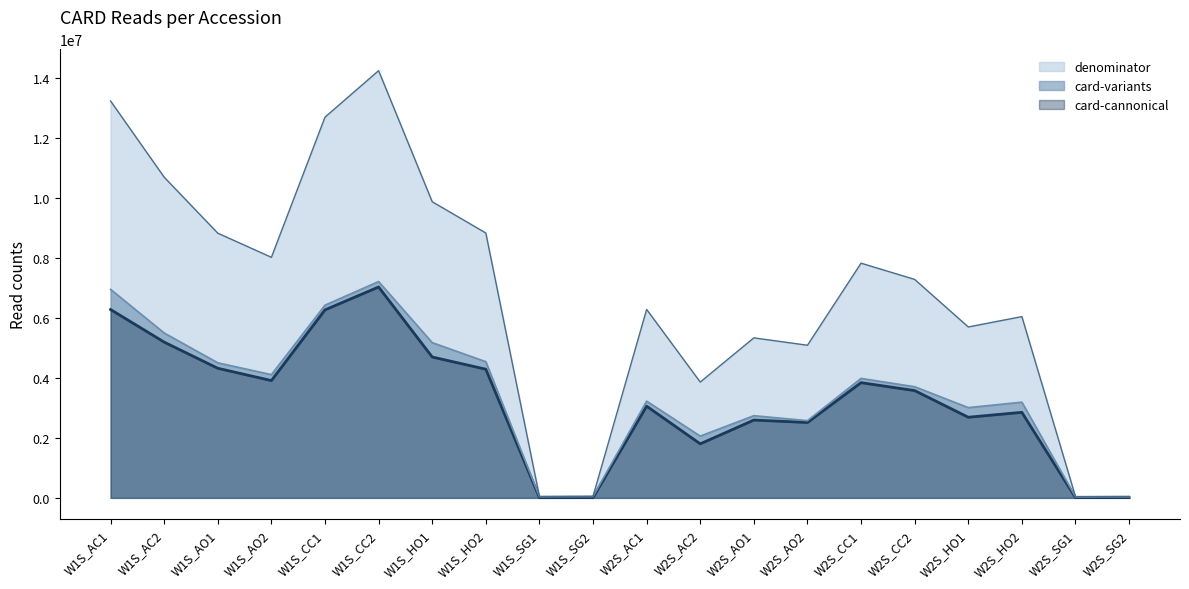

At which label is card-variants closest to 3622396?

W2S_CC2